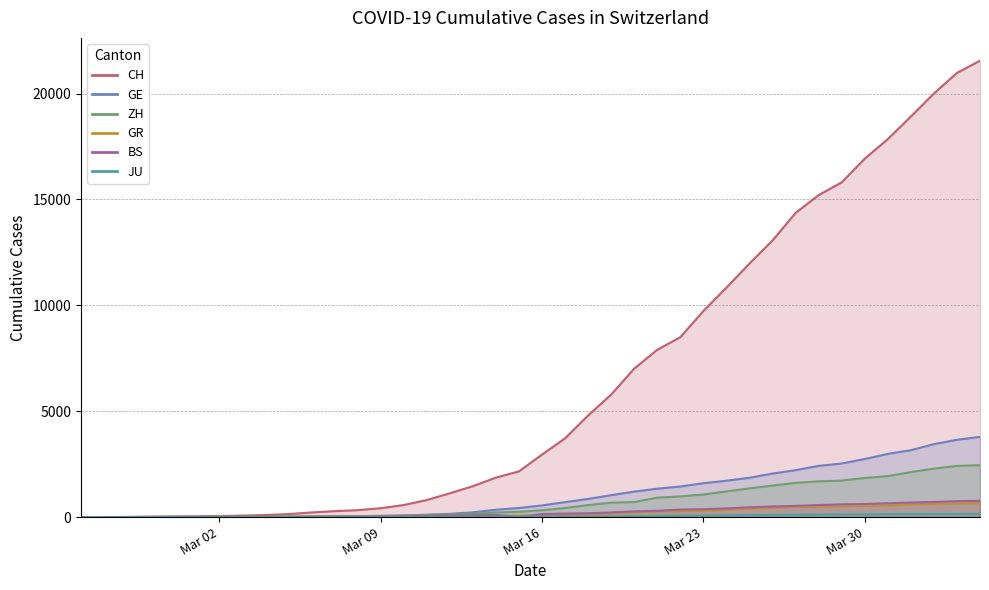

The value of JU at 2020-02-29 is 0. True or false?

False